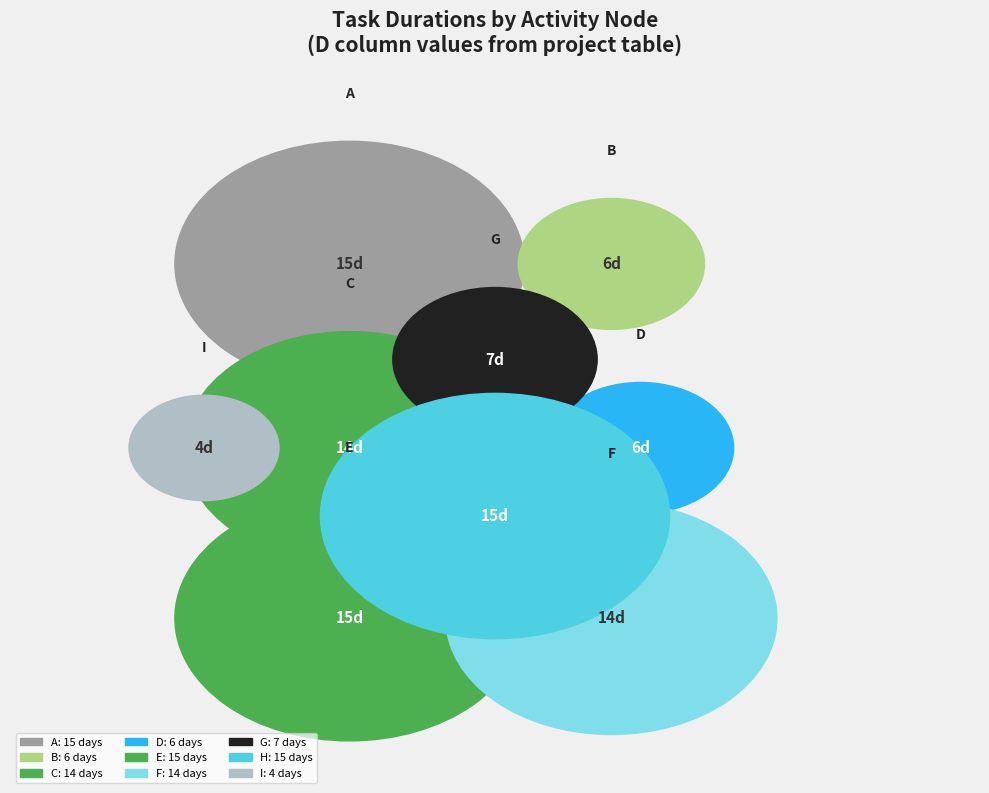

Combined, what portion of the pie is C and I?

18.8%